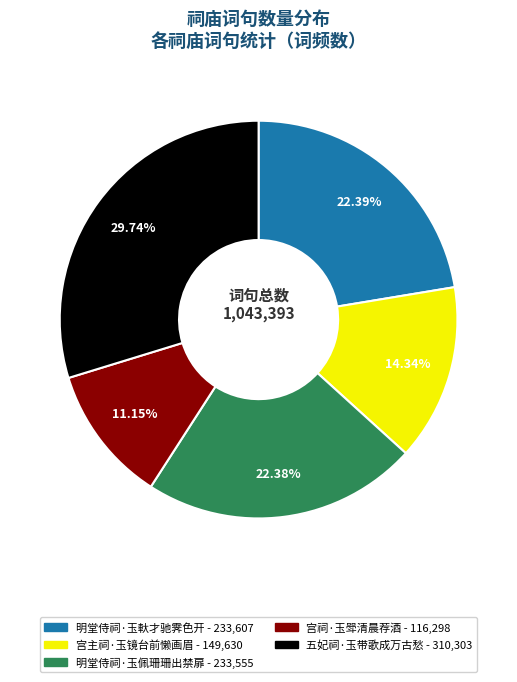

Combined, do 明堂侍祠·玉佩珊珊出禁扉 and 明堂侍祠·玉軑才驰霁色开 account for over 50%?

No